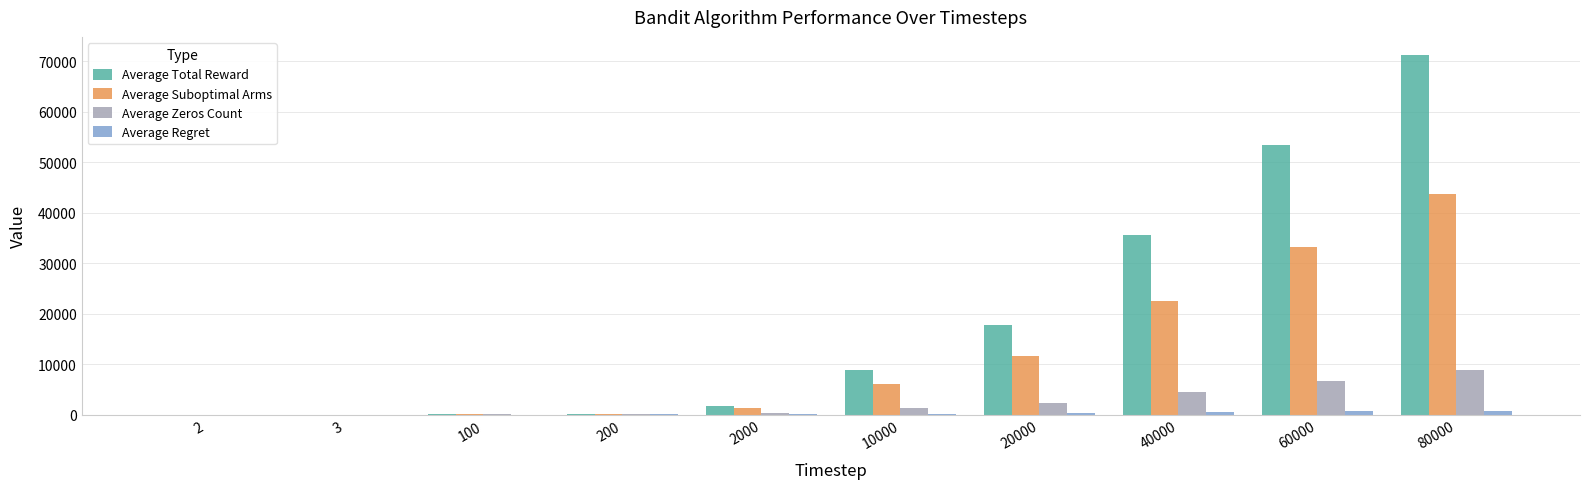

True or false: Average Suboptimal Arms has a value of 43774.2 at 80000.

True